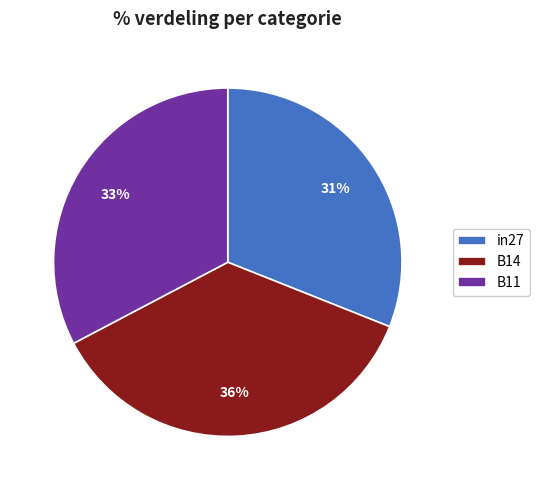

Does any single category account for the majority?

No